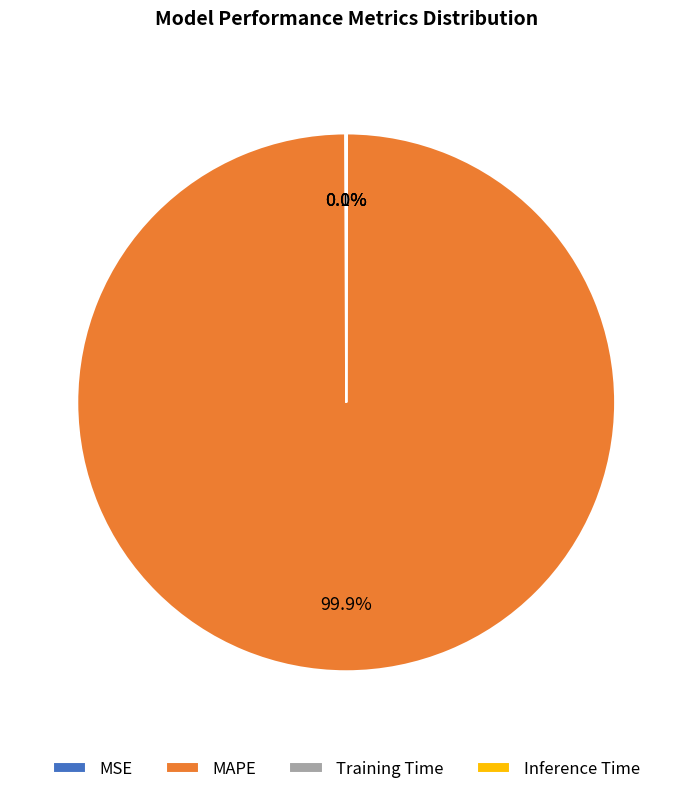

What is the majority slice?

MAPE